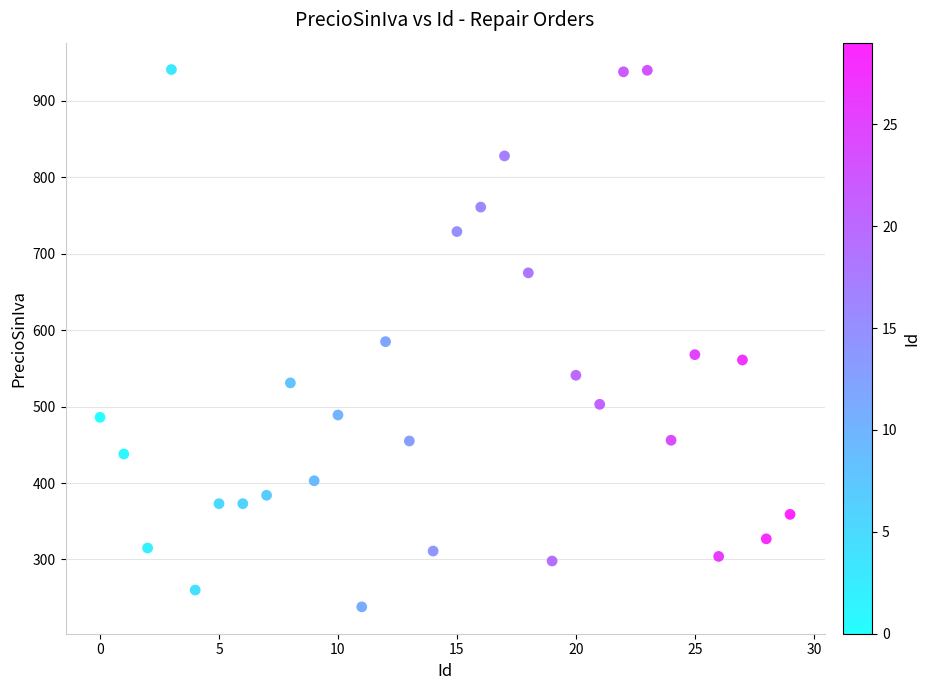

What is the range of Y values (max minus min)?

703